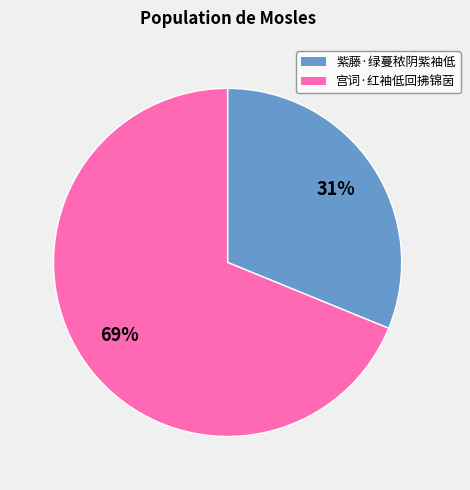

Combined, do 紫藤·绿蔓秾阴紫袖低 and 宫词·红袖低回拂锦茵 account for over 50%?

Yes